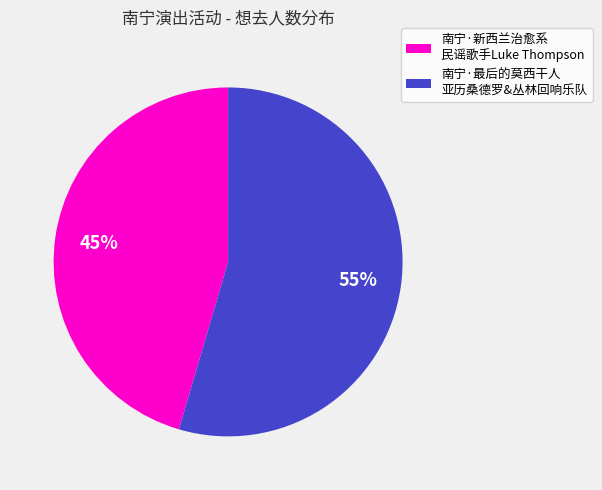

To the nearest percent, what is the average slice percentage?

50%